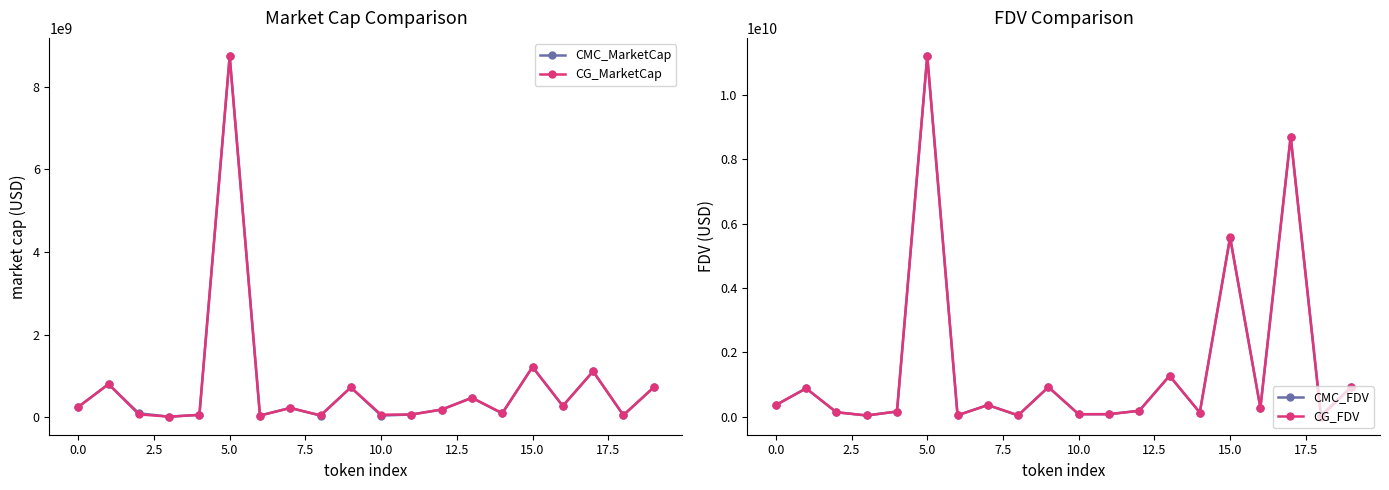

How many lines are shown in the chart?

4